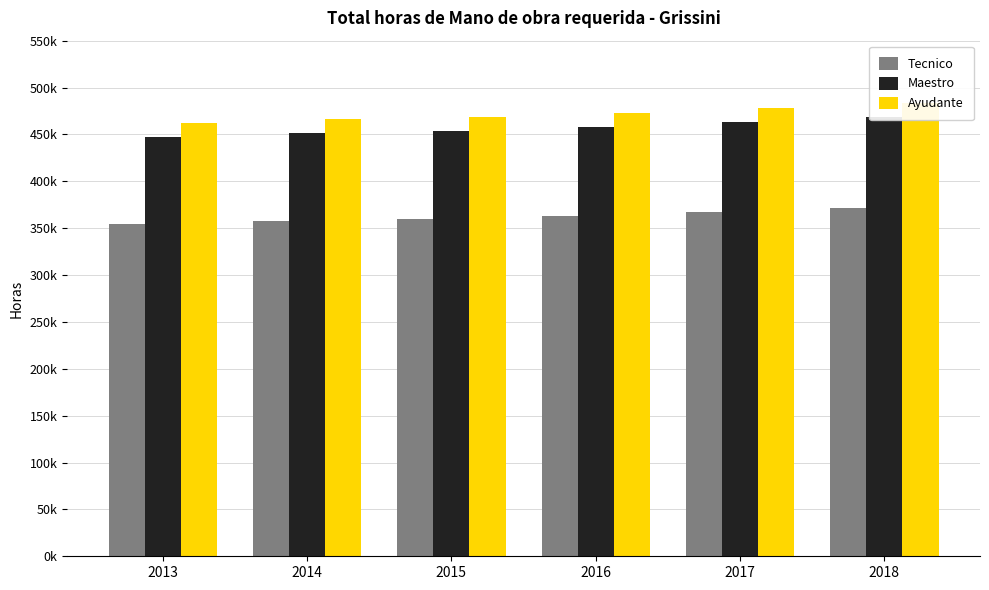

Is the value of Tecnico at 2017 greater than the value of Ayudante at 2014?

No